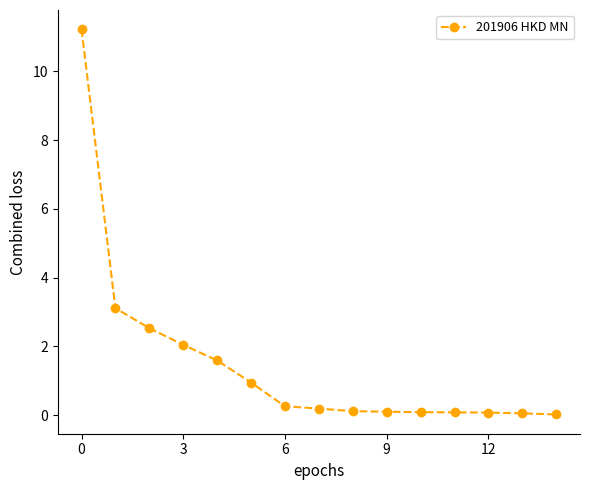

What is the value of the 4th point from the left?

2.0